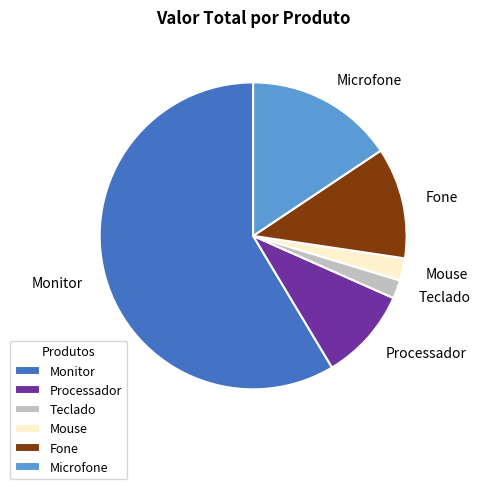

Do Teclado and Monitor together represent more than half of the pie?

Yes